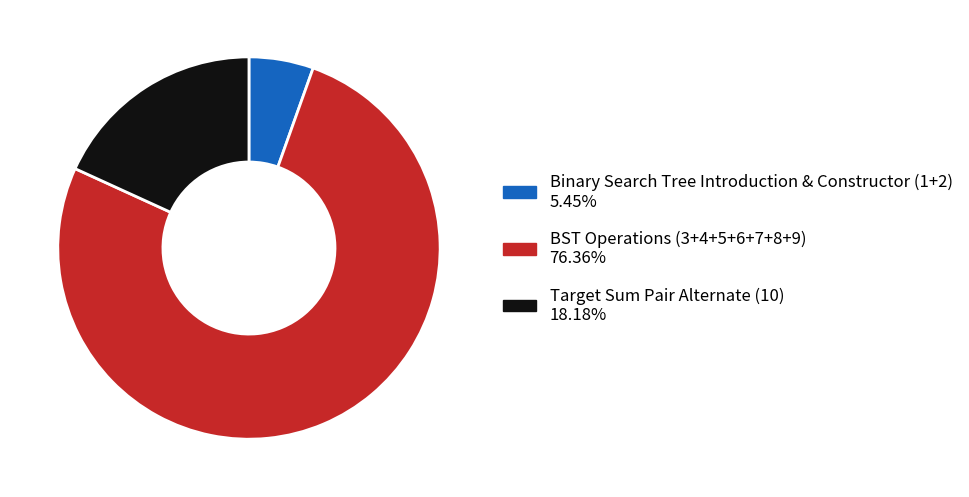

Is there a majority slice in this chart?

Yes